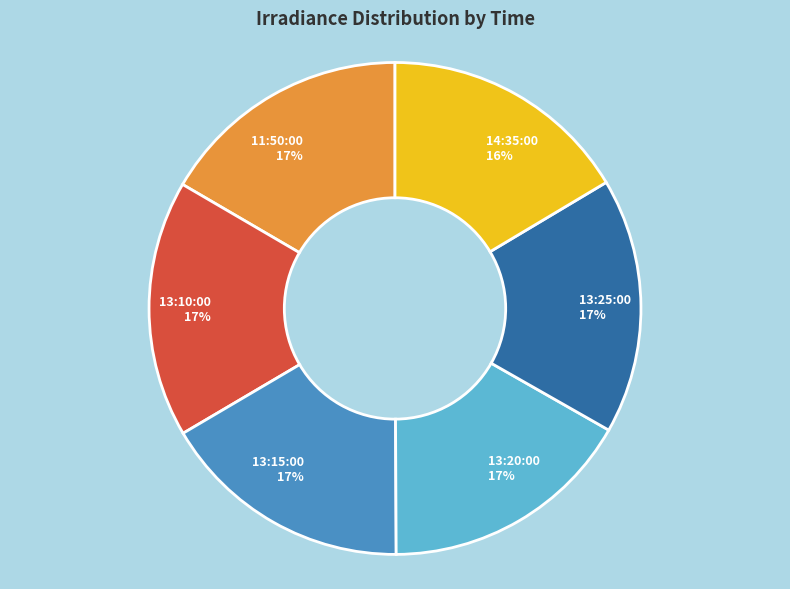

True or false: 13:10:00 accounts for 17% of the total.

True